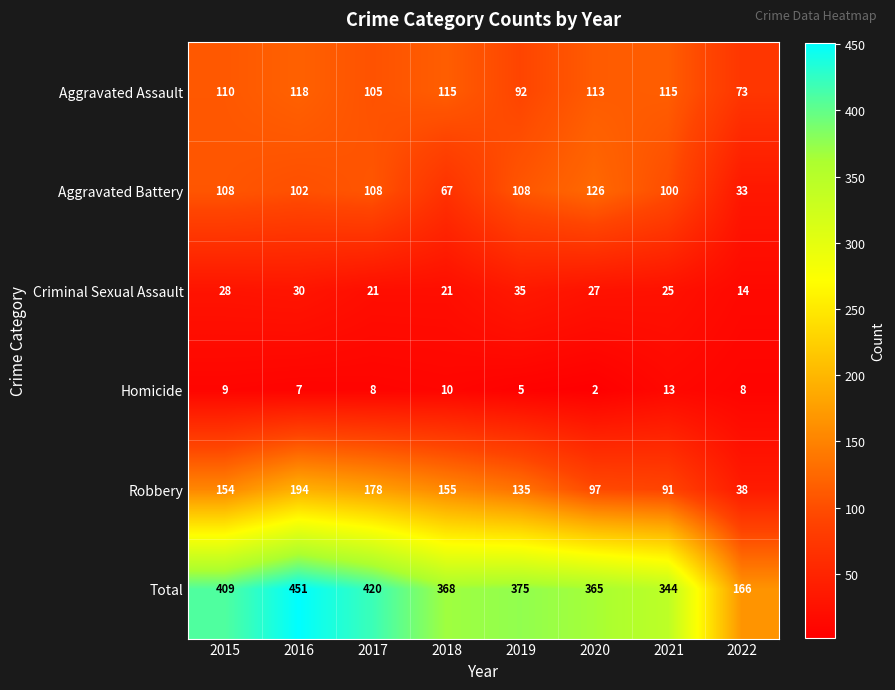

What is the lowest value of the Aggravated Assault series?

73